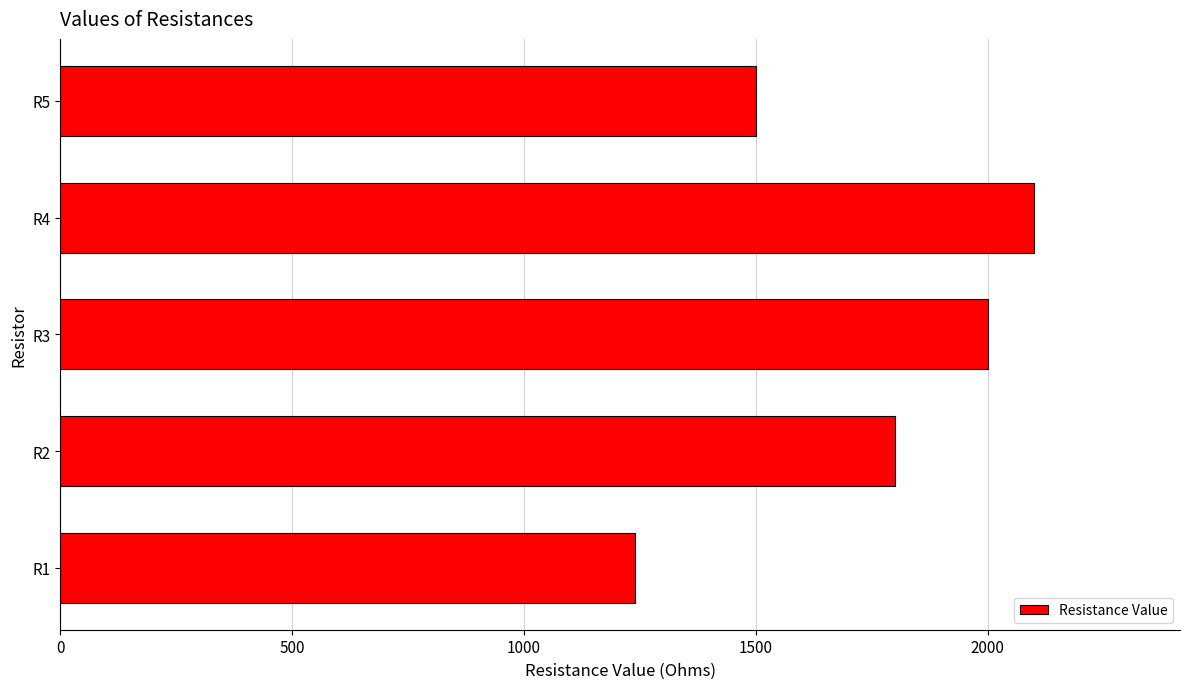

Is it true that the value at R4 is 3219?

False